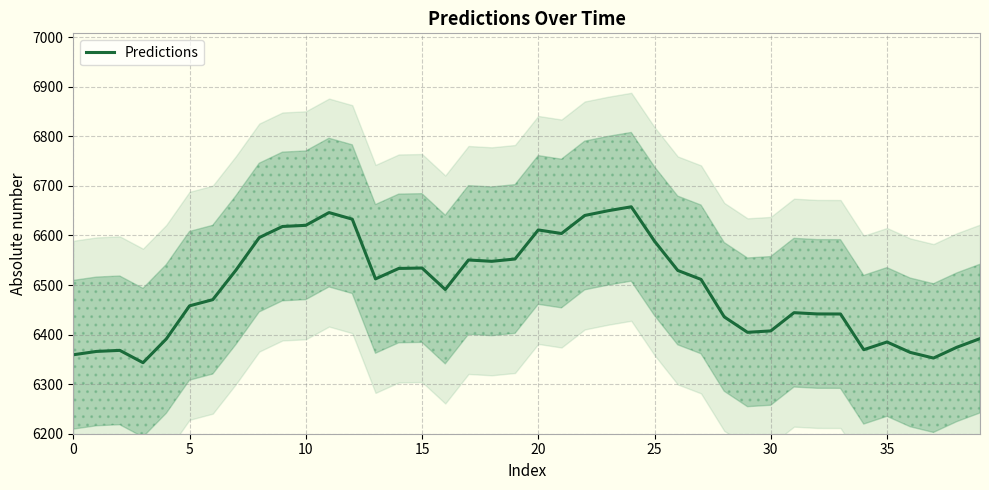

What is the ratio of the value at 23 to the value at 18?

1.0